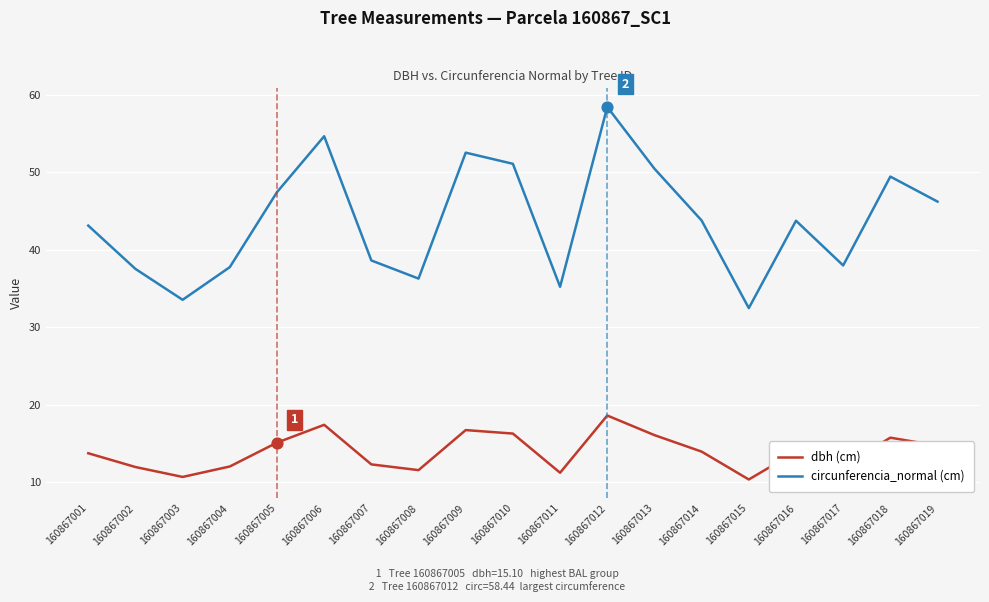

What are all the series names shown in the legend?

dbh (cm), circunferencia_normal (cm)